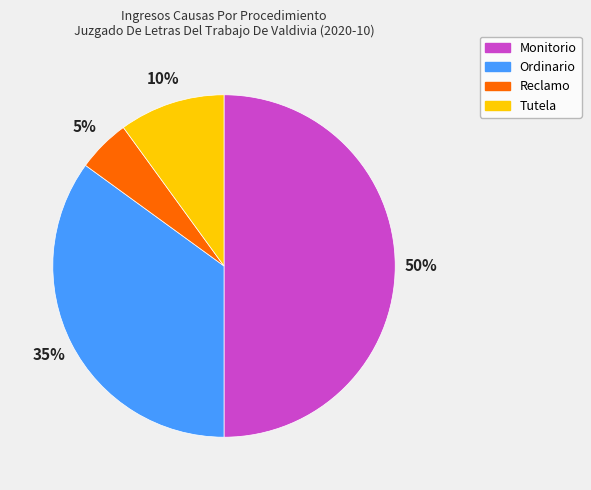

To the nearest percent, what portion does Reclamo represent?

5%